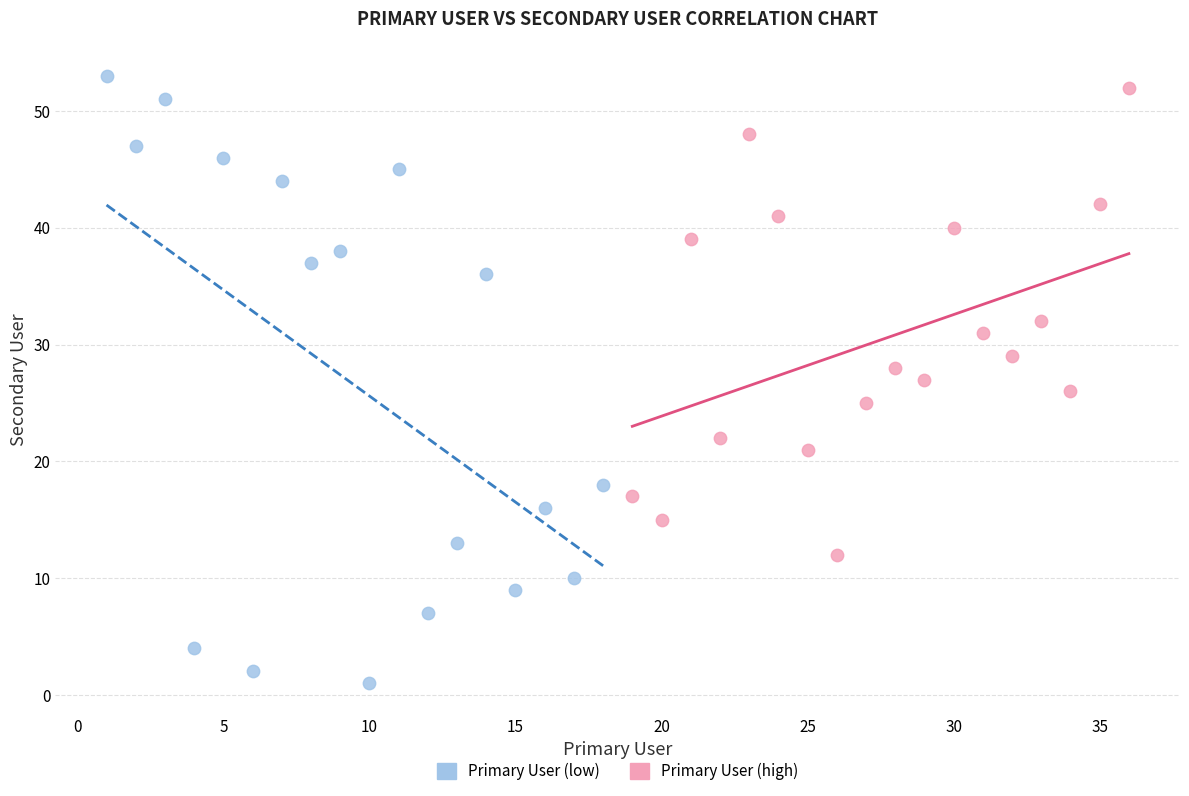

Which series has the largest Y range (max minus min)?

Primary User (low)